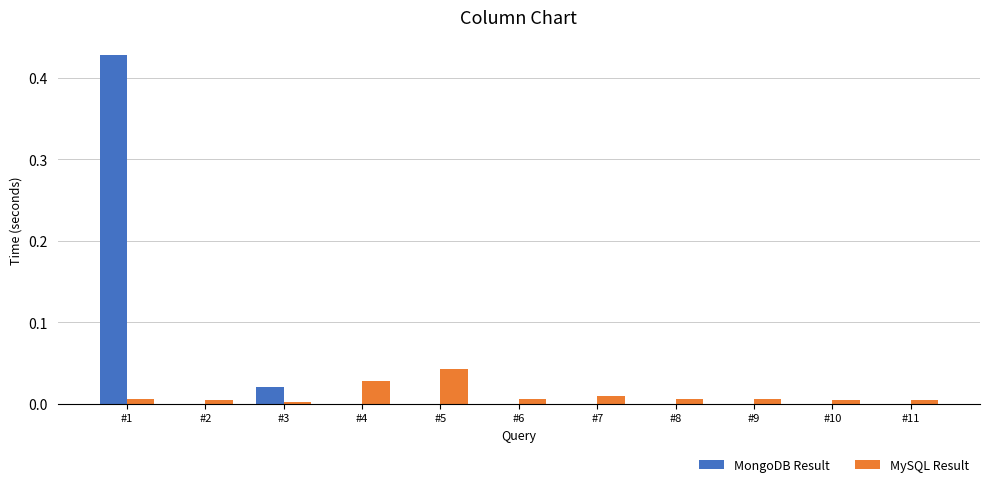

Which series has the largest total across all categories?

MongoDB Result